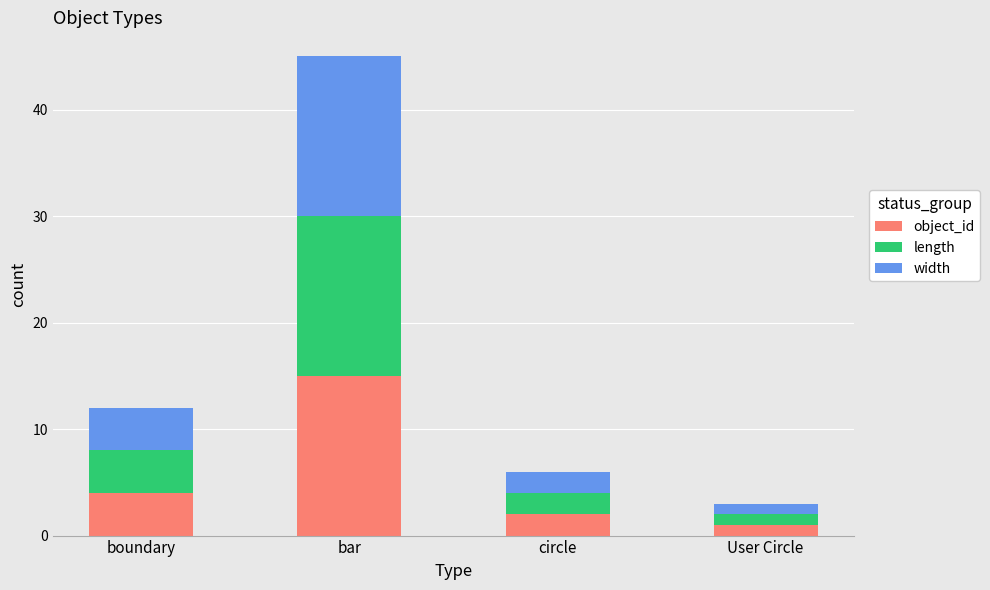

What is the difference between the maximum and minimum values in the object_id series?

14